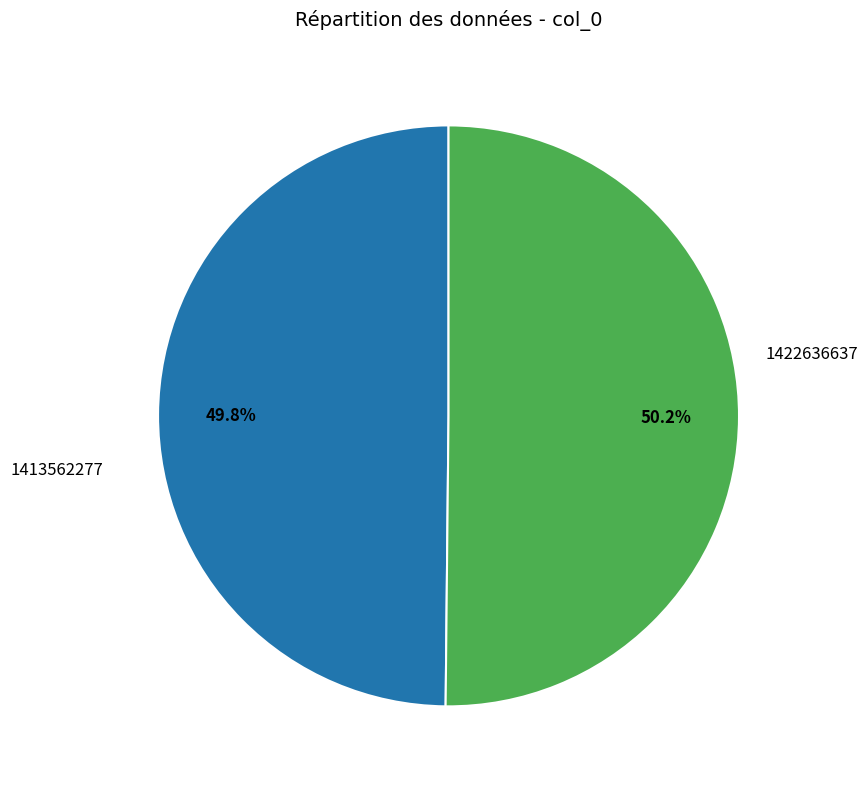

The 1422636637 slice represents 50% of the pie. True or false?

True